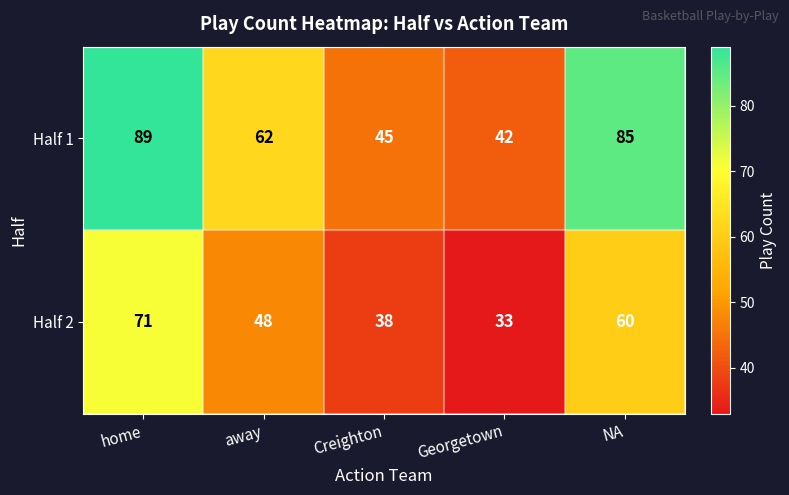

At which category is the sum across all series the highest?

home